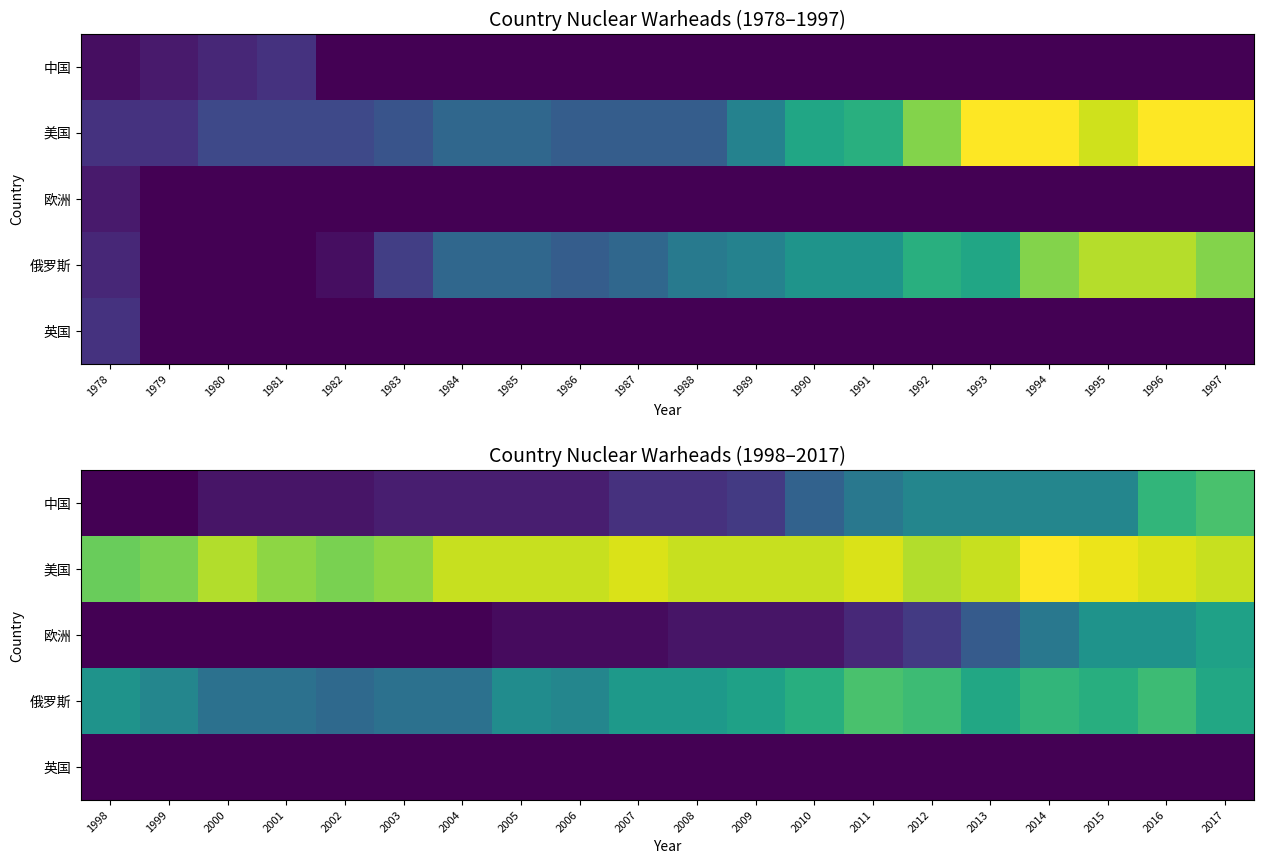

Which category has the highest value across all series?

2014